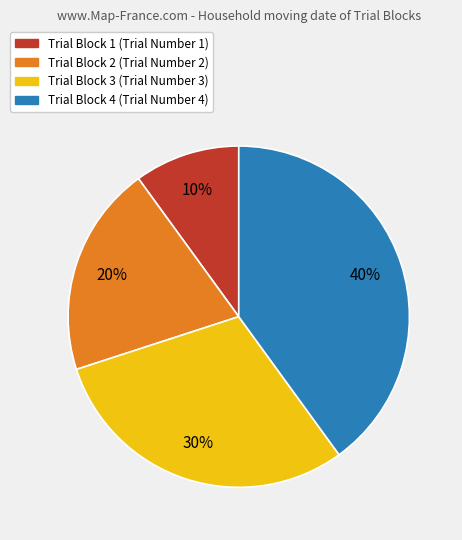

To the nearest percent, what portion does Trial Block 3 represent?

30%